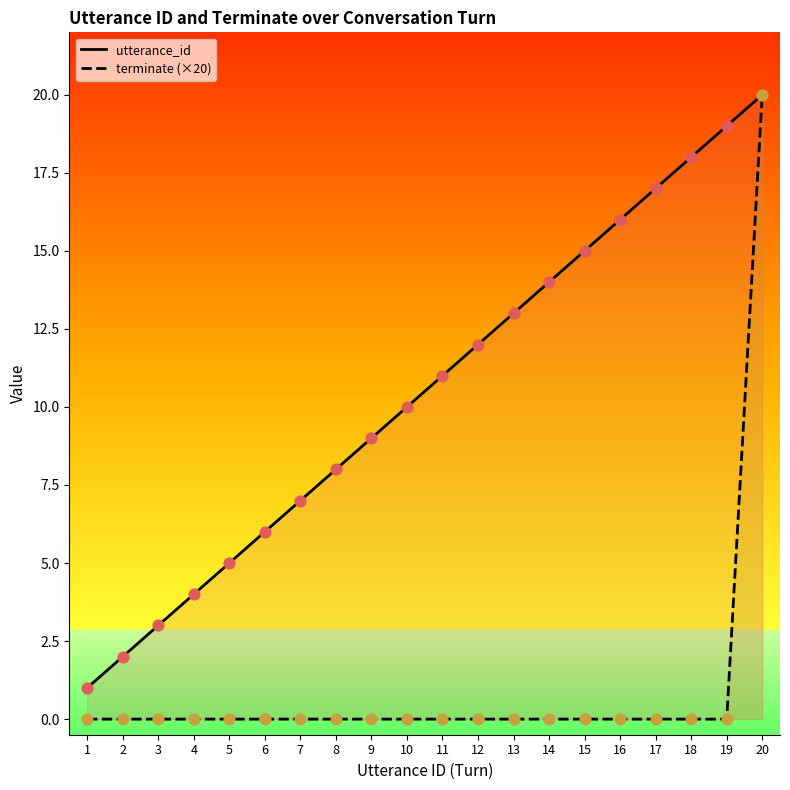

Which series reaches the maximum Y coordinate?

utterance_id